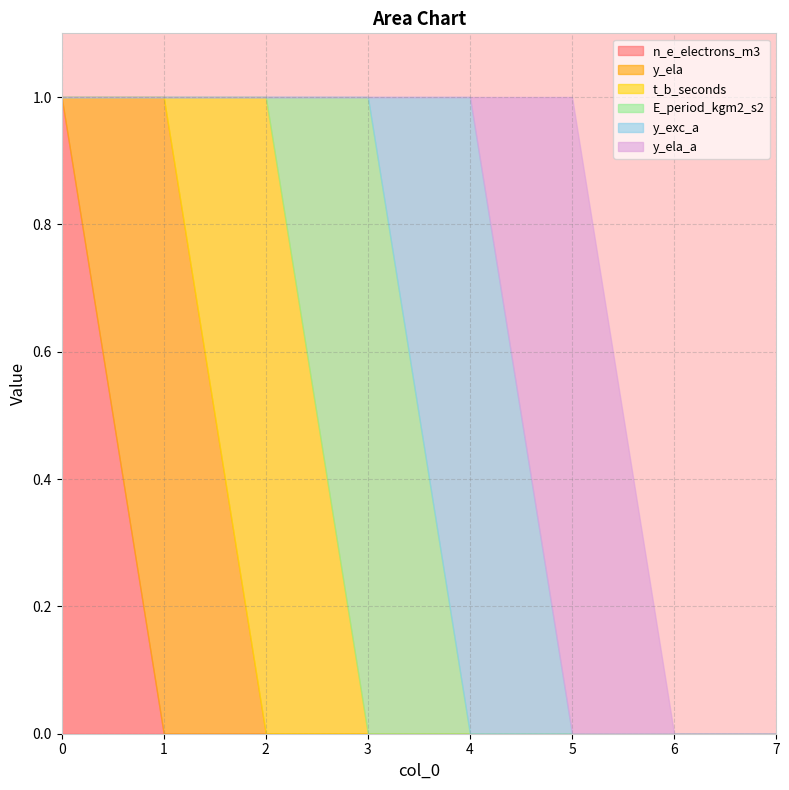

How many lines are shown in the chart?

6